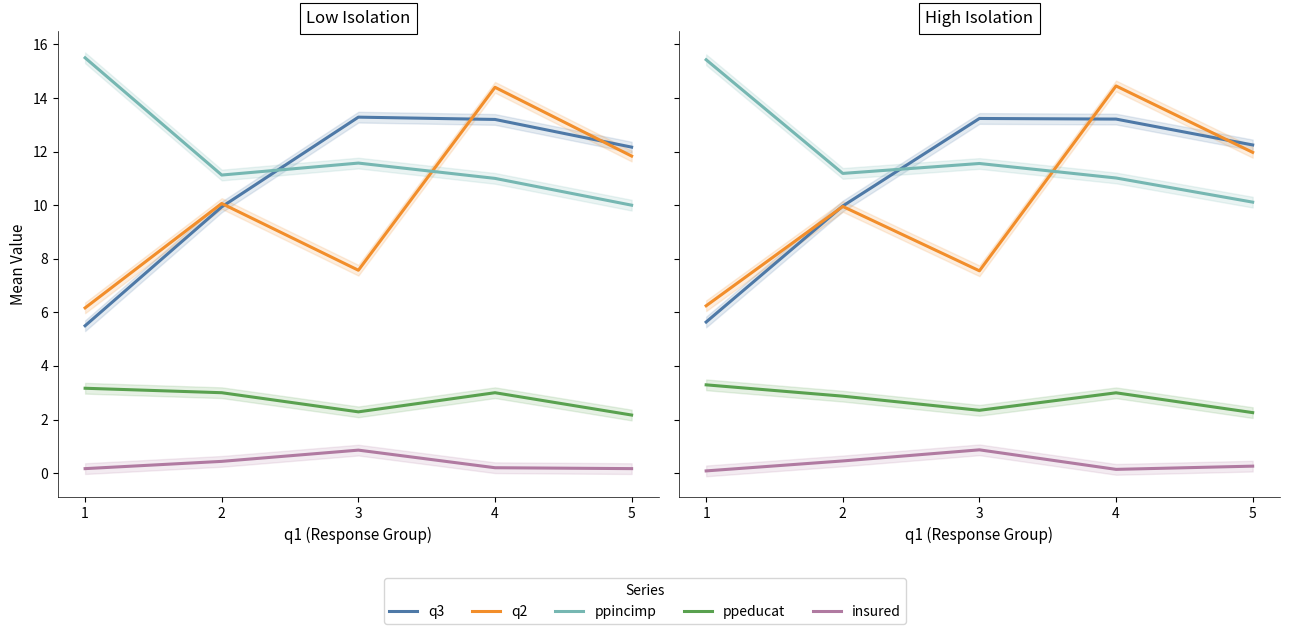

True or false: q3 has more than 0 interior local peaks.

True